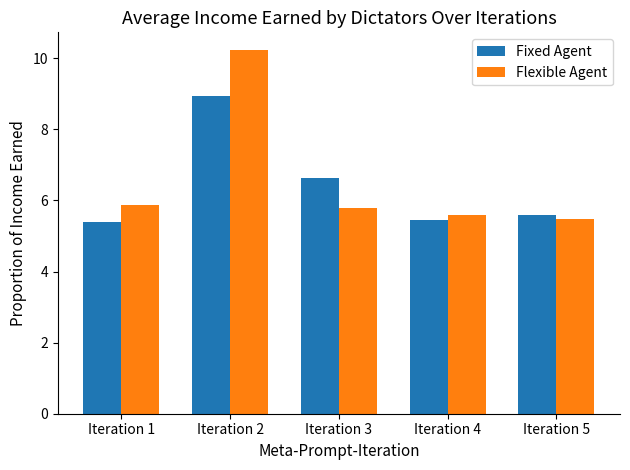

What is the maximum value for Flexible Agent?

10.2